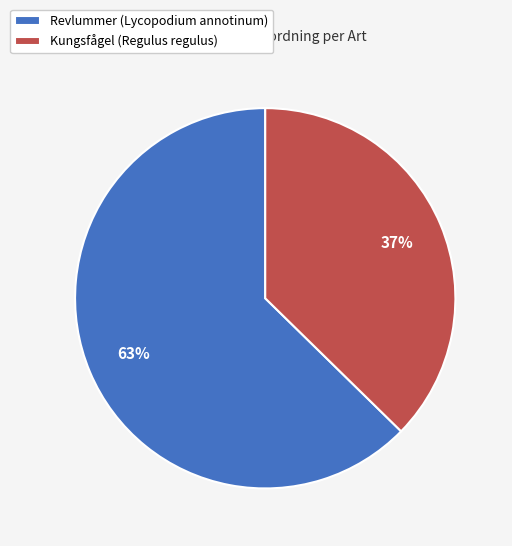

Approximately how many times larger is the value at Revlummer (Lycopodium annotinum) compared to Kungsfågel (Regulus regulus)?

1.7